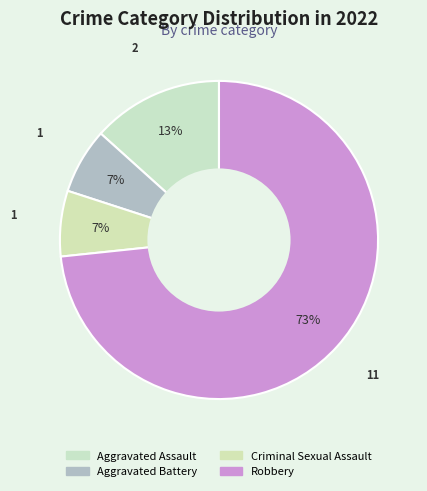

Approximately how many times larger is the value at Aggravated Assault compared to Aggravated Battery?

2.0